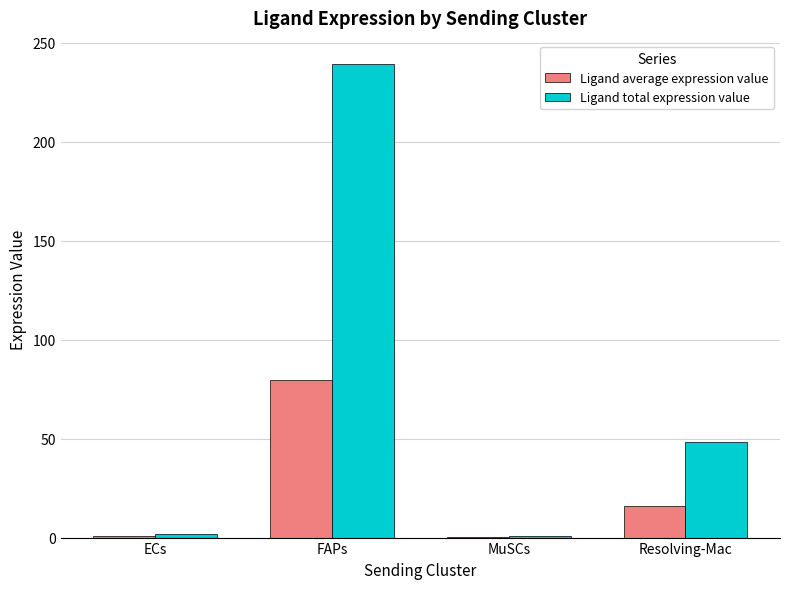

Read the Ligand total expression value value at Resolving-Mac.

48.5